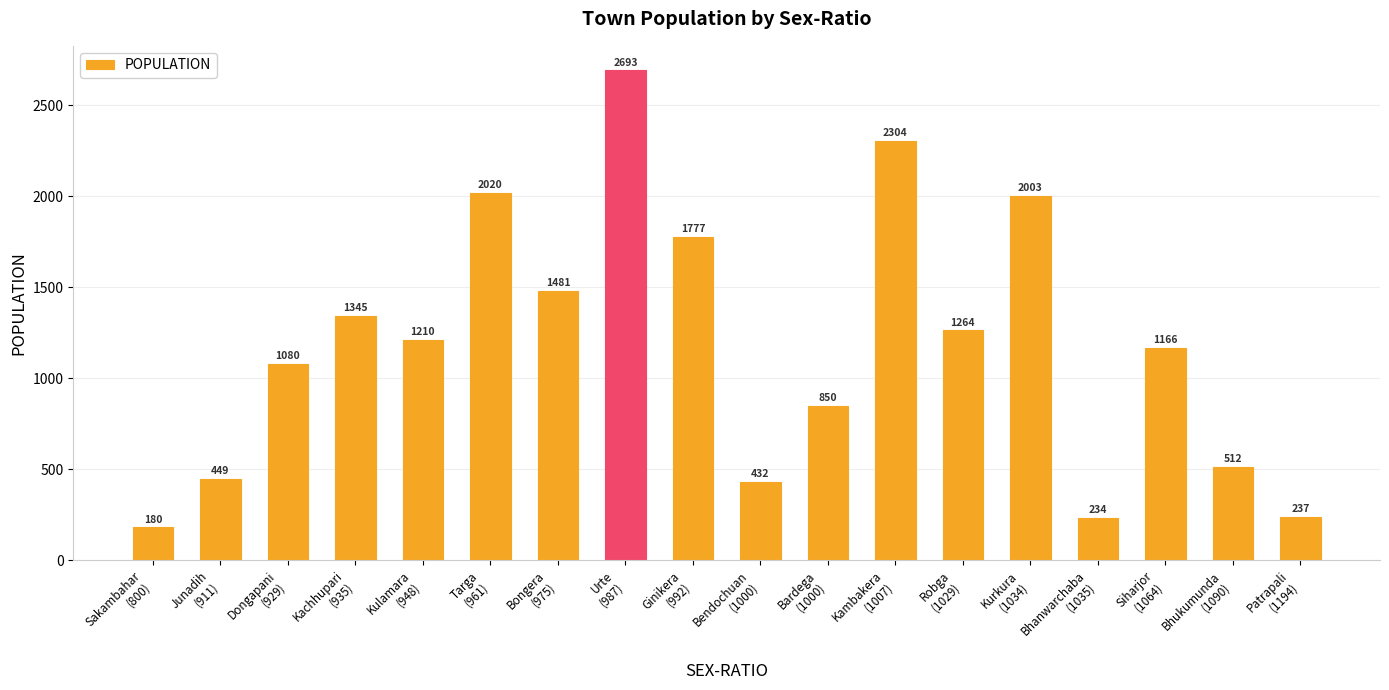

What is the average value?

1180